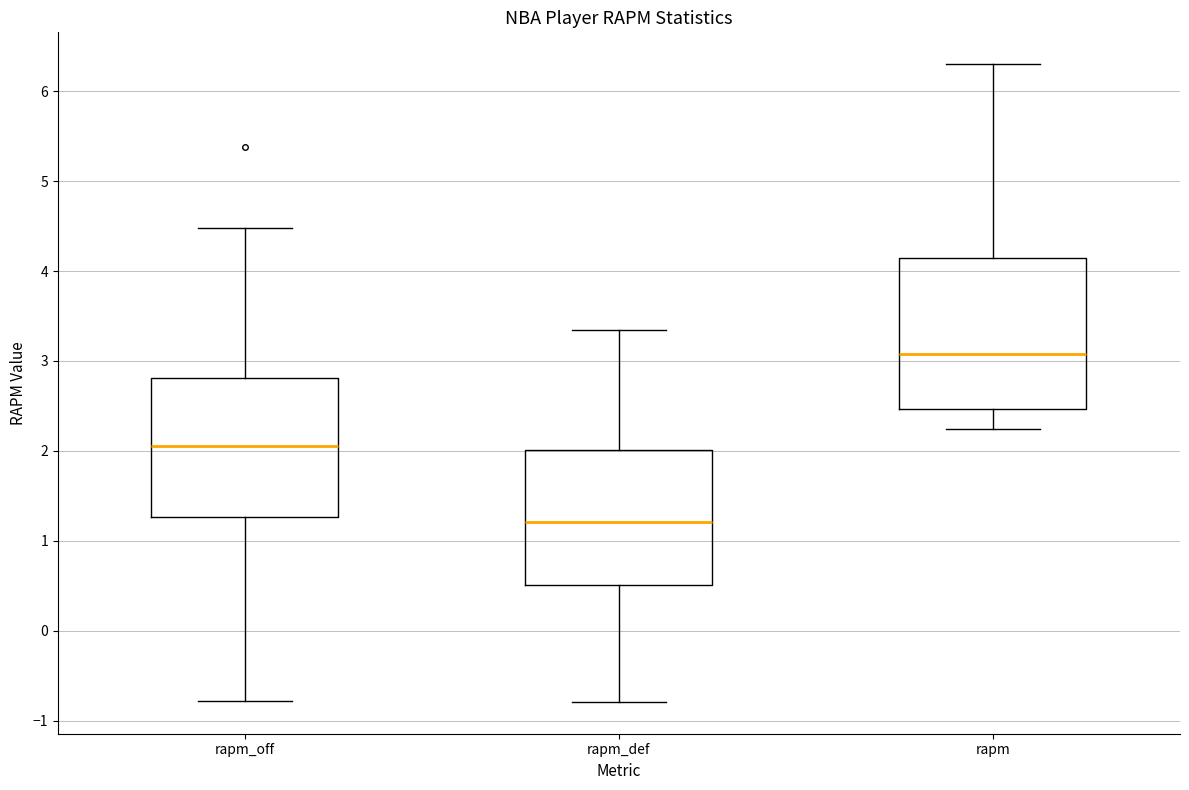

Which box's median line is the highest?

rapm